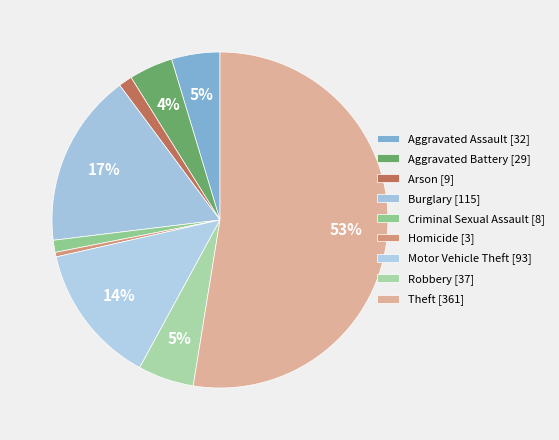

How many segments does this pie chart have?

9